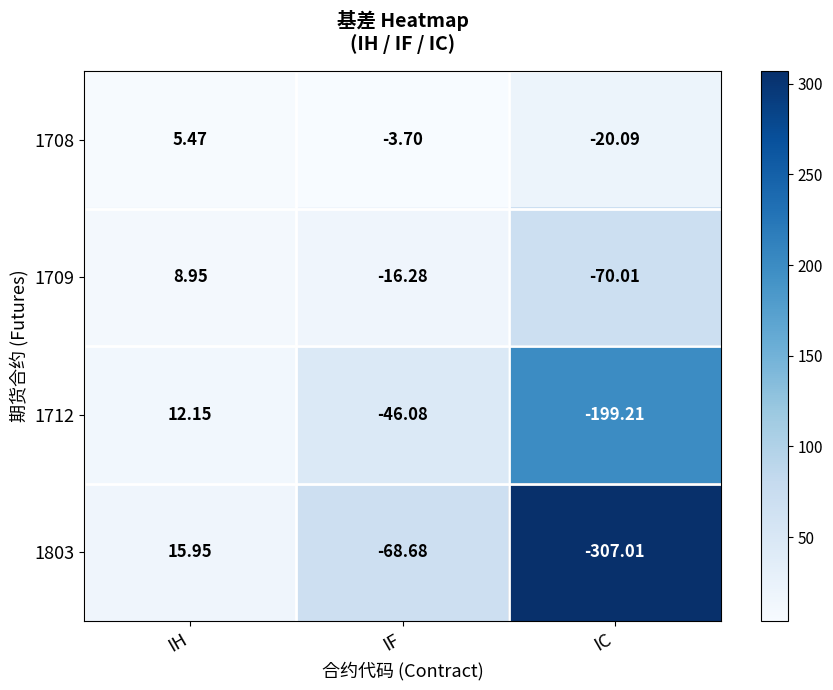

At which category is the sum across all series the highest?

IH